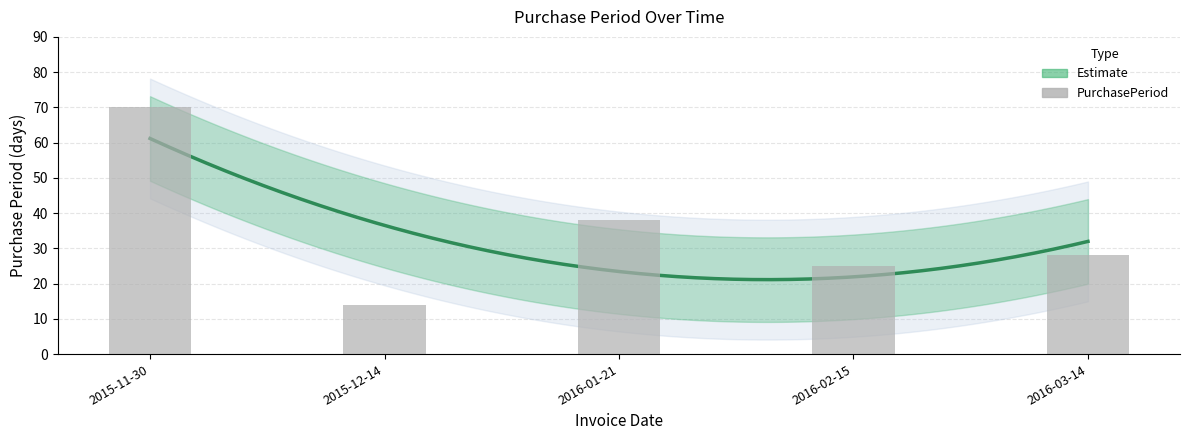

Are the bars horizontal?

No